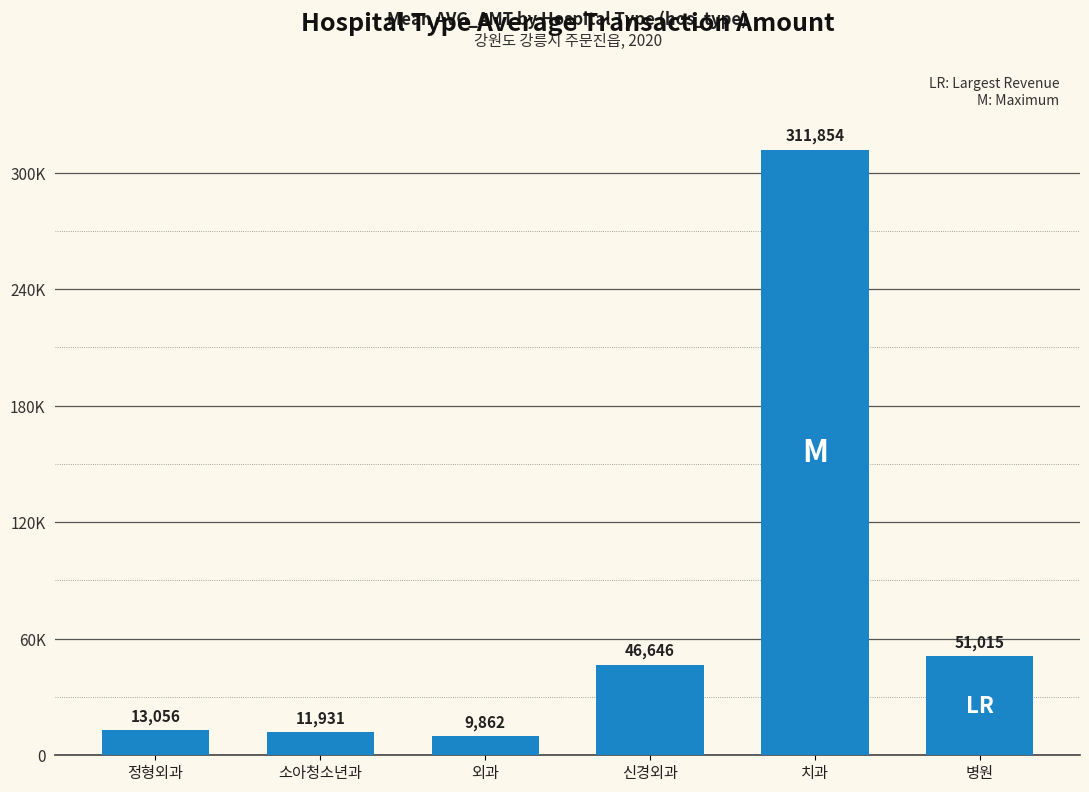

Reading left to right, what are all the values shown in this chart?

13056.4	11930.5	9861.6	46646.3	311853.7	51015.2